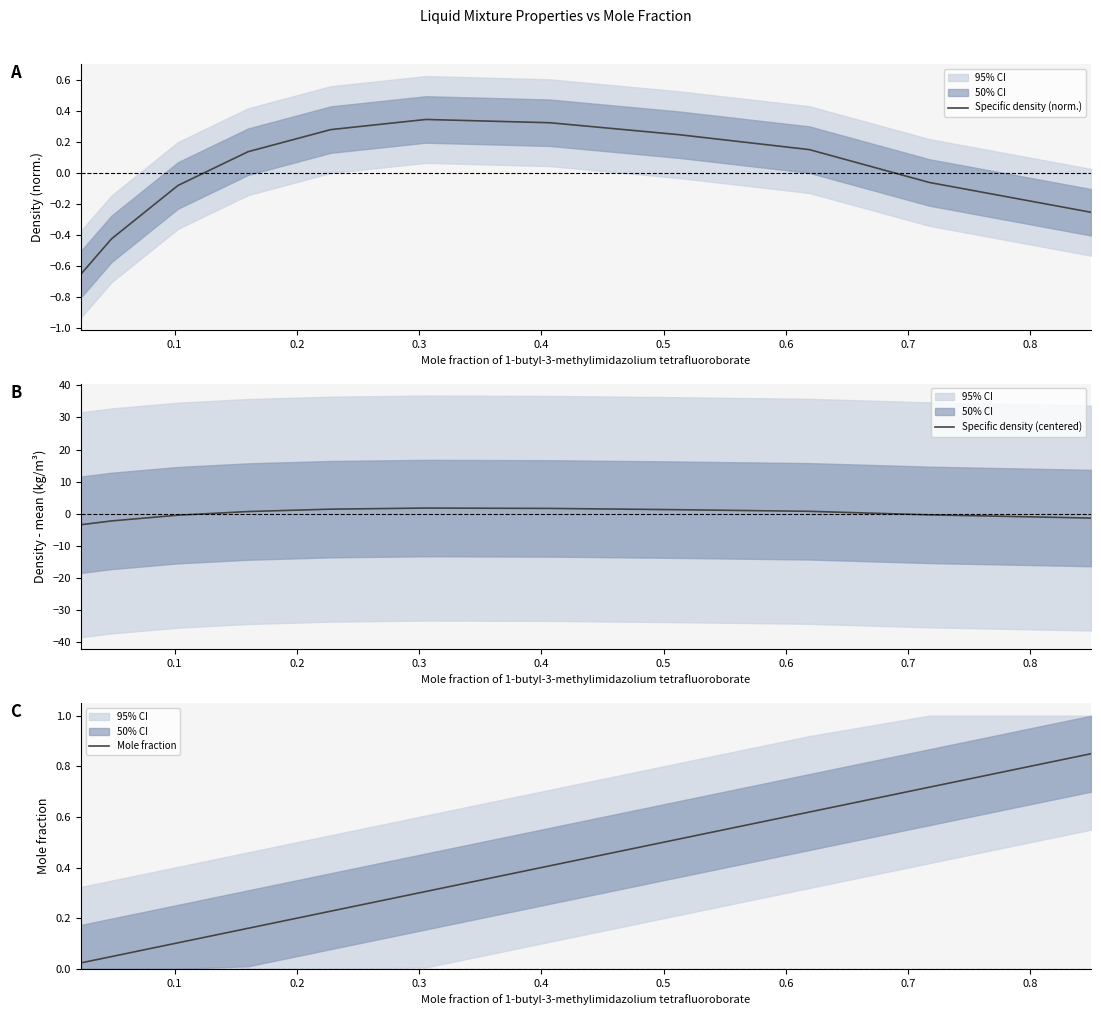

Is this an area chart (filled region under the line)?

No